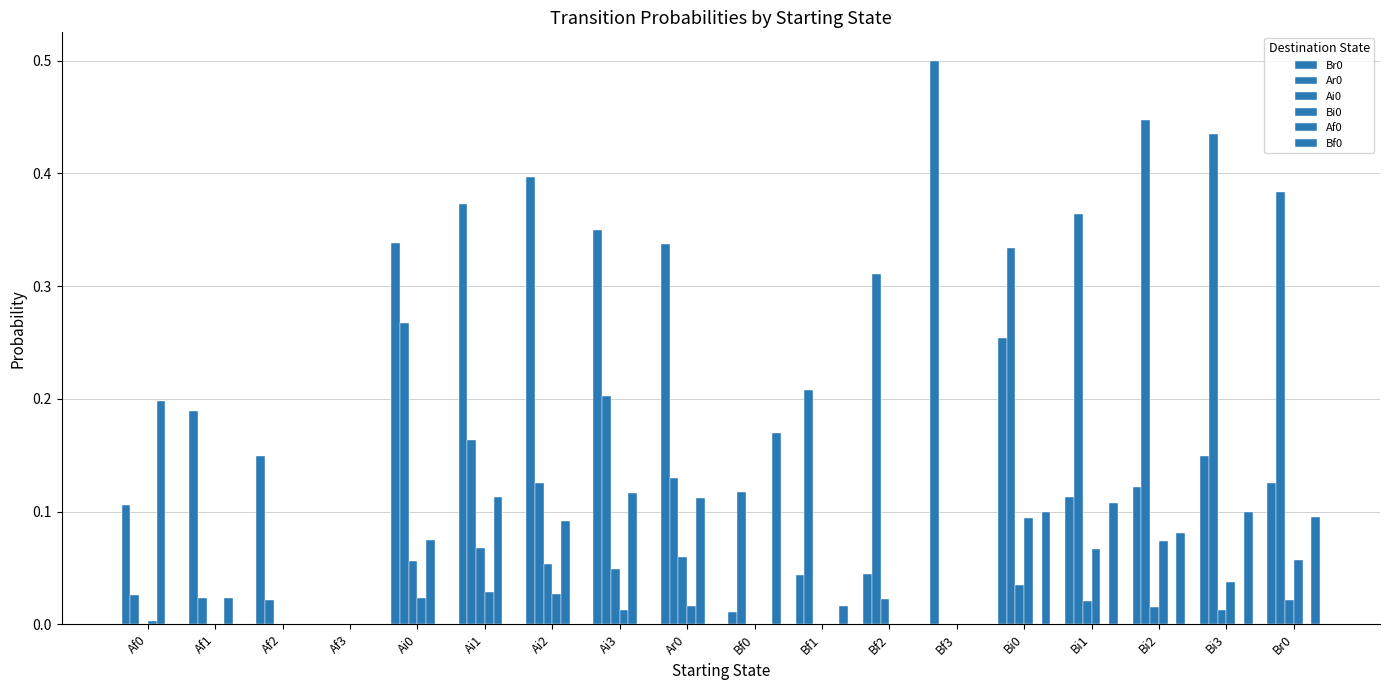

At which category is the sum across all series the highest?

Bi0